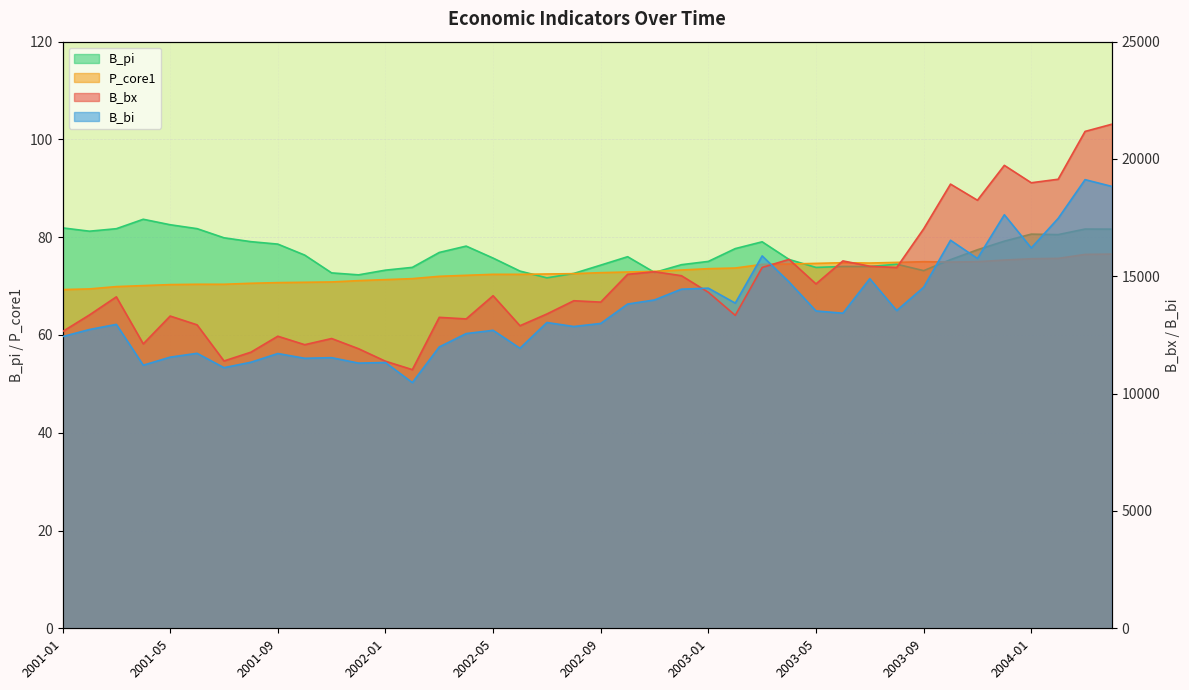

What position from the right is 2003-01?

16